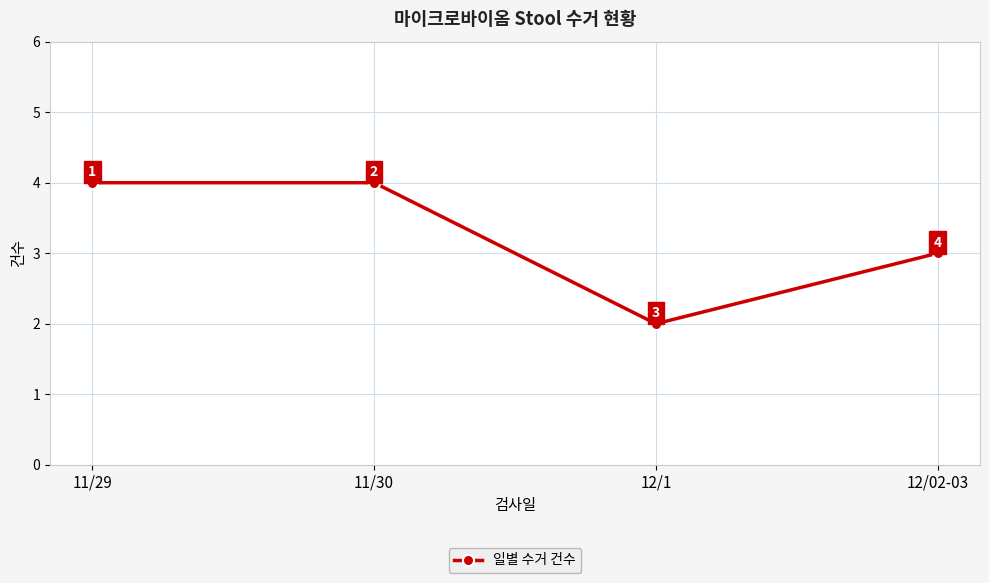

How many distinct data groups are displayed?

1